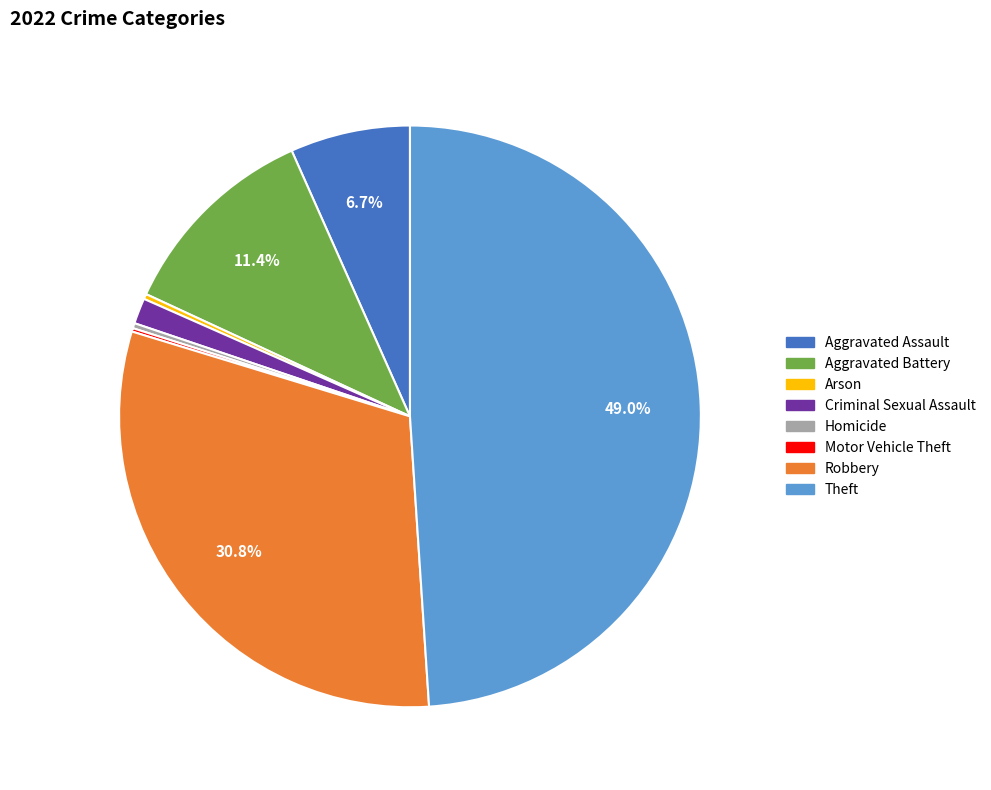

To the nearest percent, what is the difference between the largest and smallest slice percentages?

49%